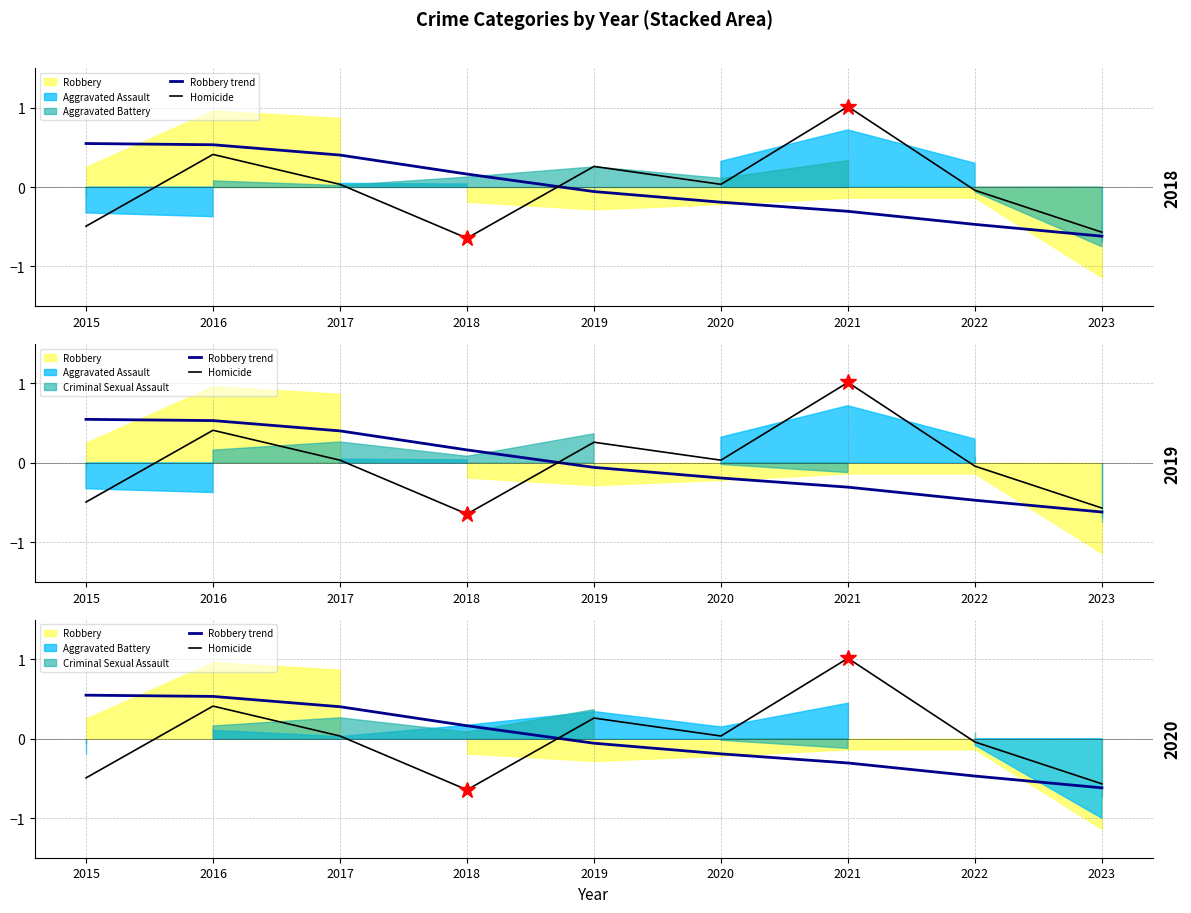

What is the difference between the maximum and second lowest values in the Homicide series?

1.6